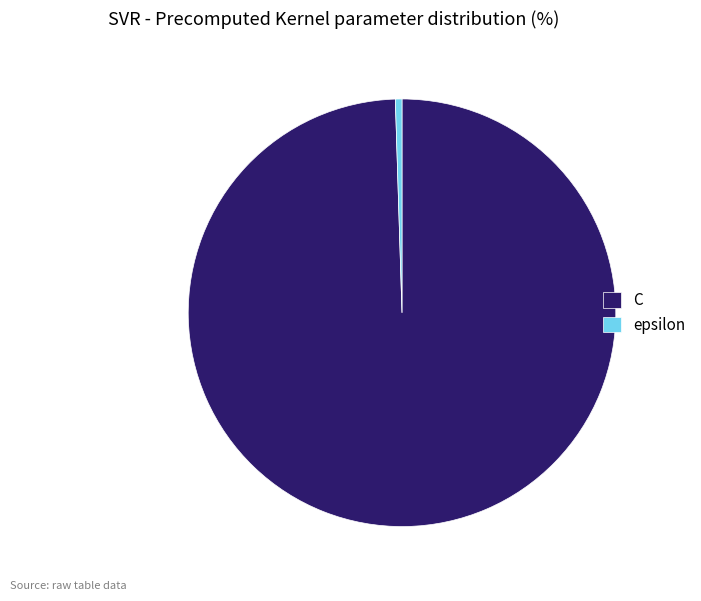

Which has a higher value, epsilon or C?

C